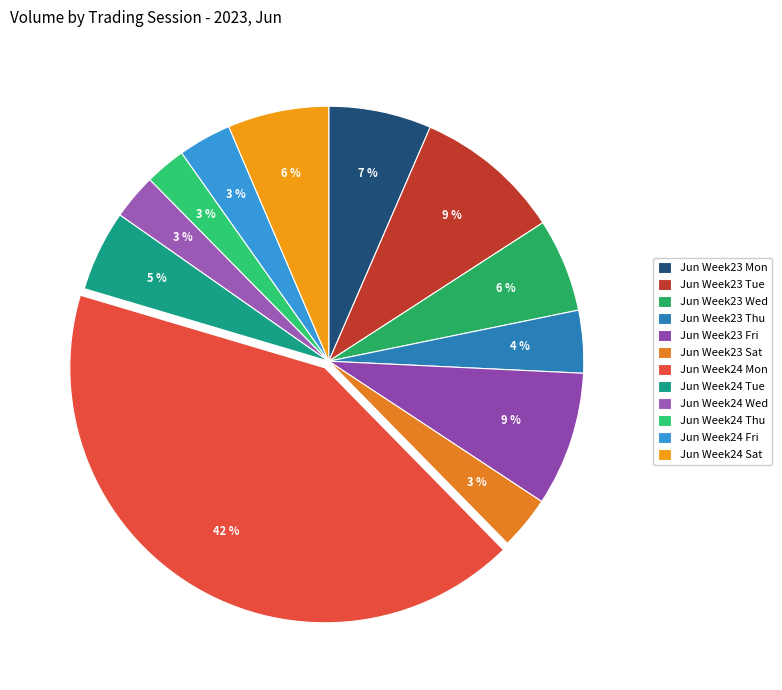

What is the largest slice in the pie chart?

Jun Week24 Mon